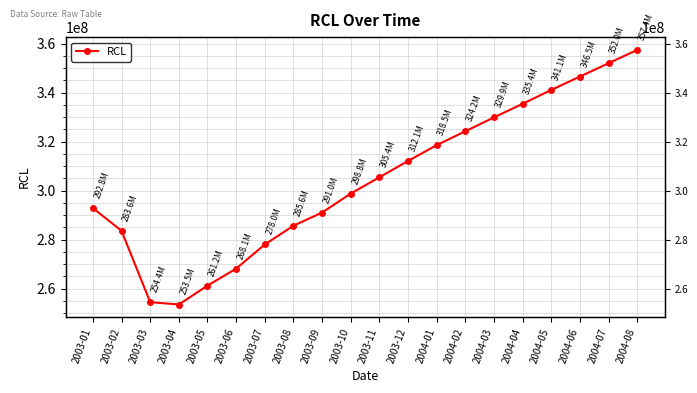

What is the value of the 17th point from the left?

341087000